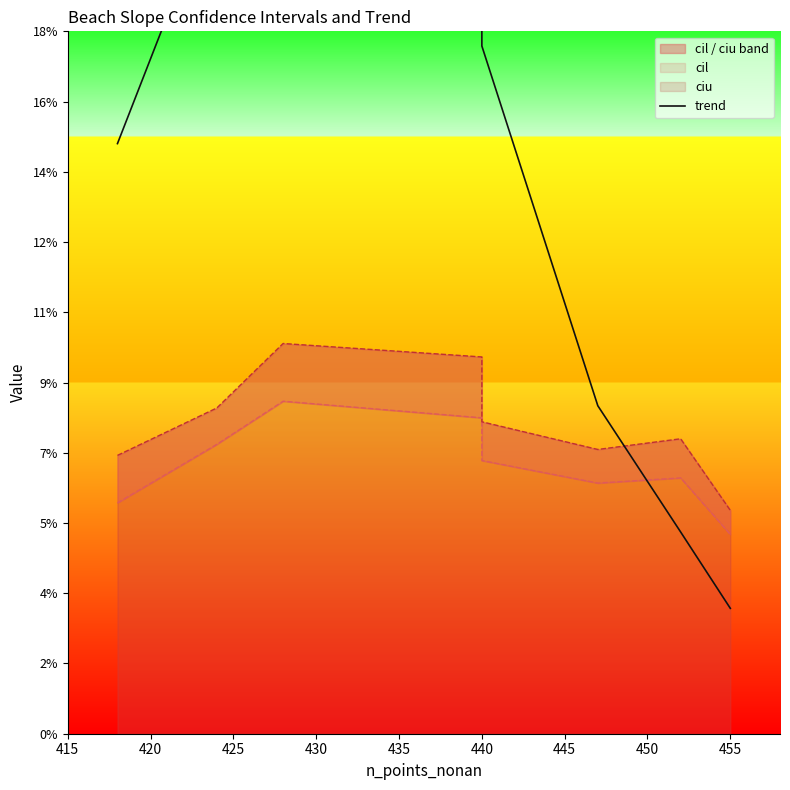

True or false: the data shows 0.2 at 440.

False